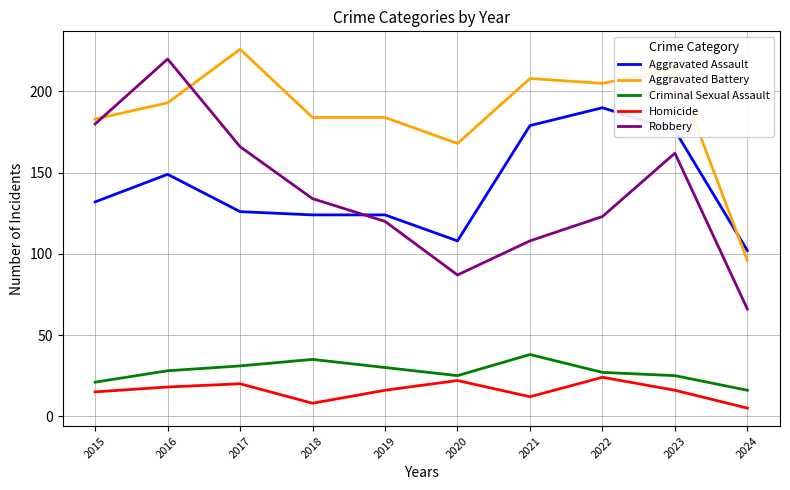

Which series has the largest total across all categories?

Aggravated Battery